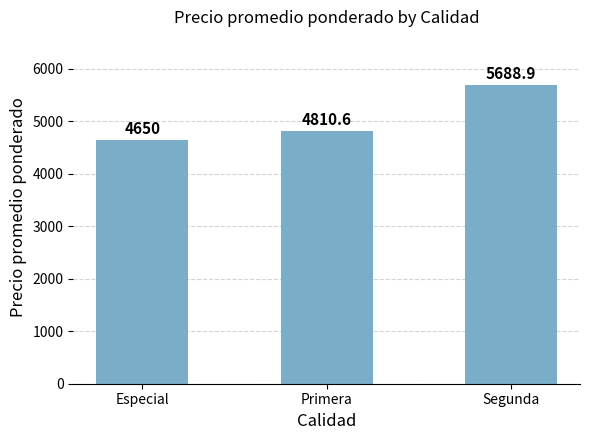

Between Primera and Especial, which is larger?

Primera